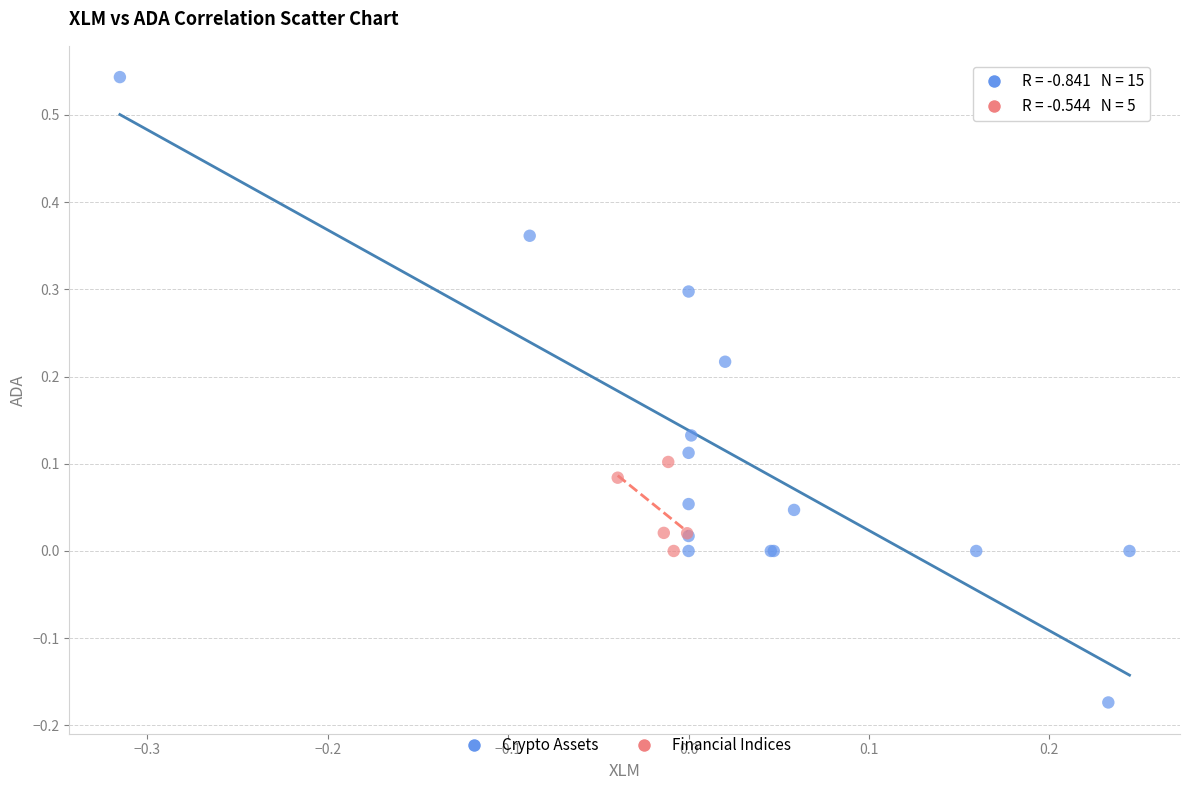

What are all the series names shown in the legend?

Crypto Assets, Financial Indices